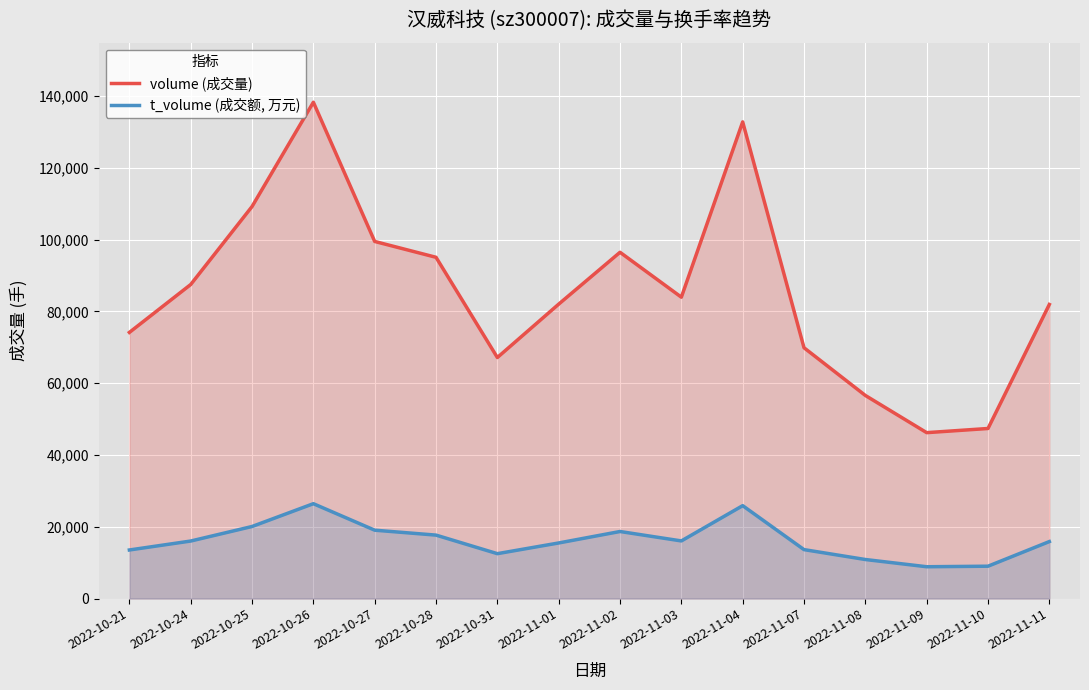

How many categories are shown in the chart?

16